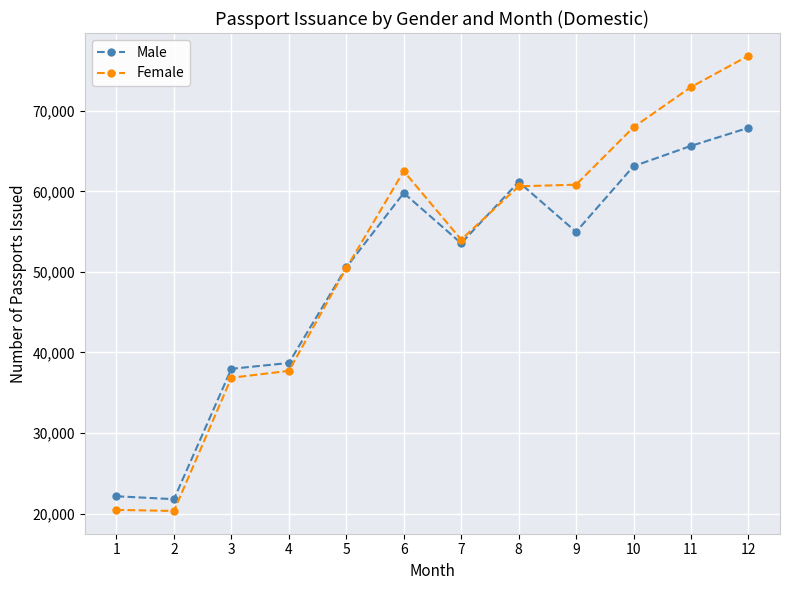

Which series has the largest range (max minus min)?

Female